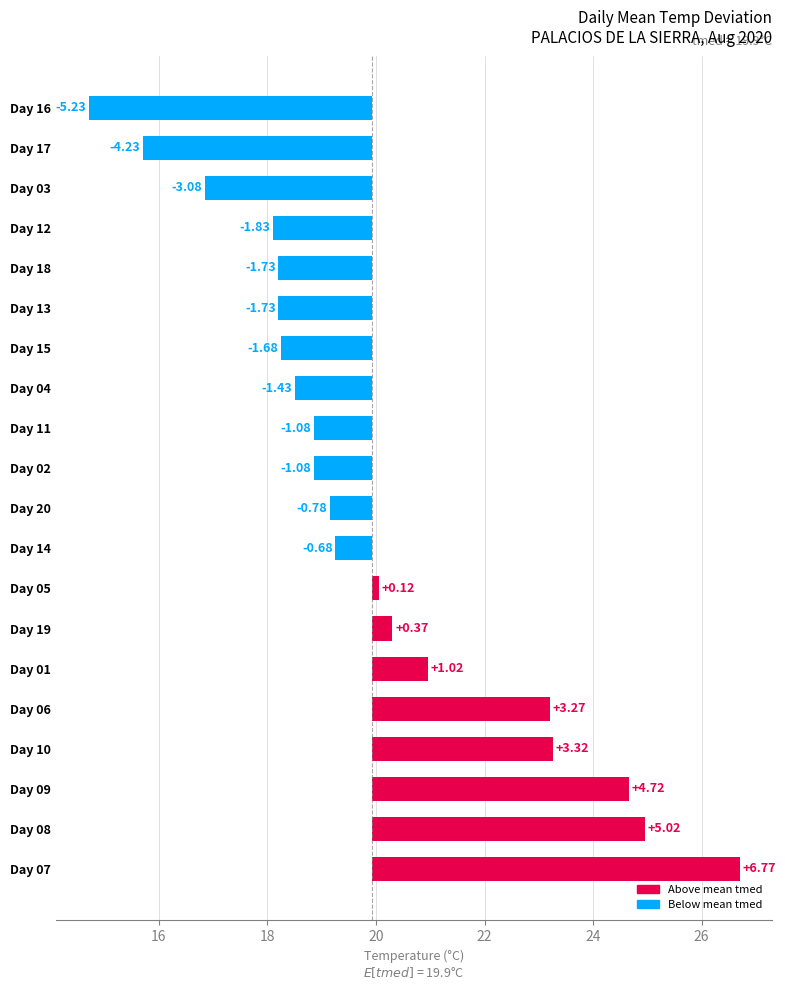

What is the maximum value shown in the chart?

6.8